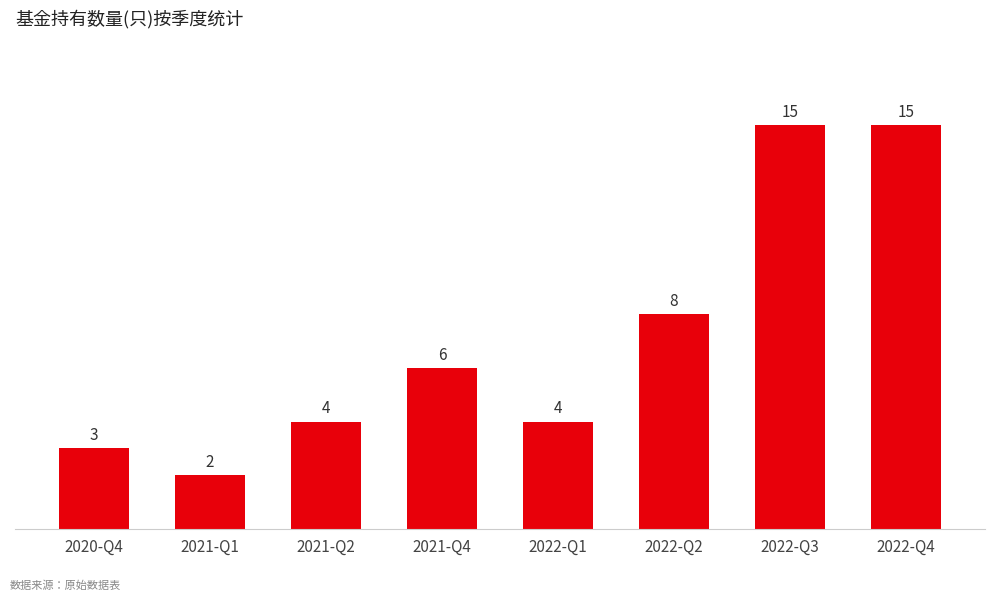

What is the difference between the maximum and minimum values?

13